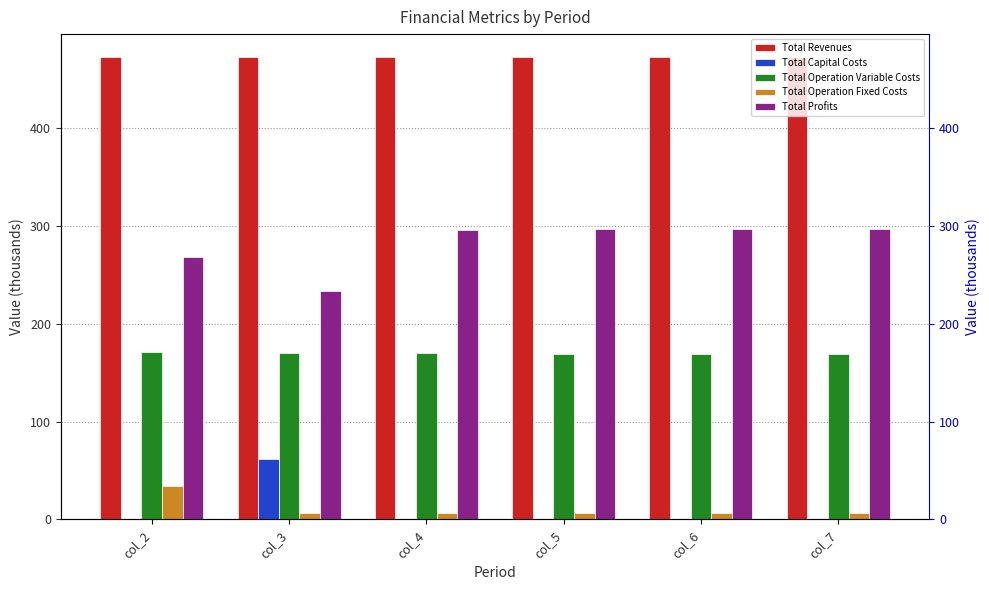

What is the difference between the maximum and minimum values in the Total Profits series?

63.4